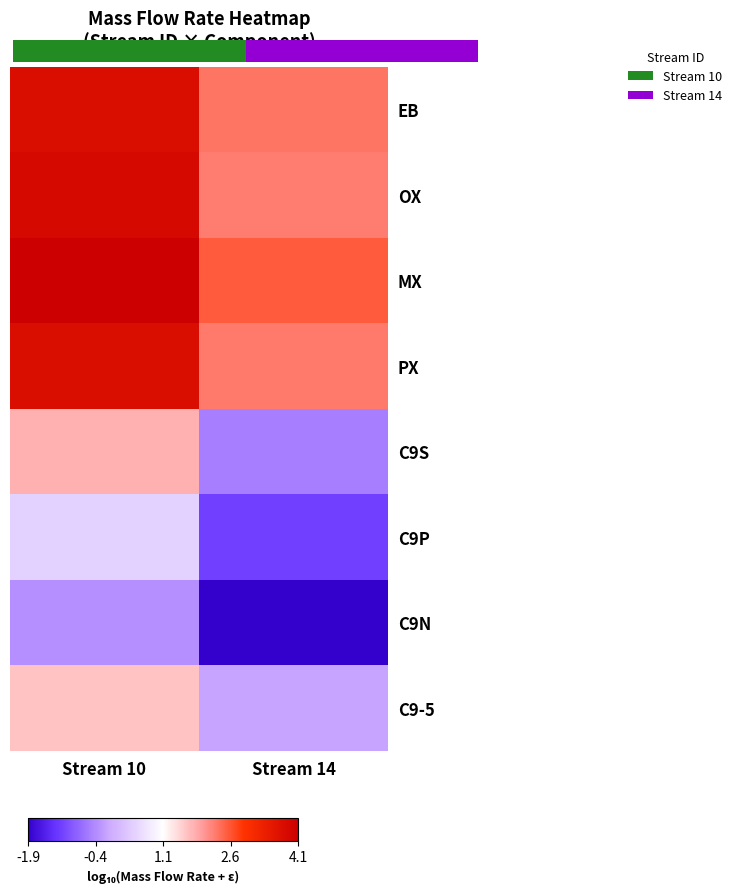

Where is PX nearest to the value 2?

Stream 14